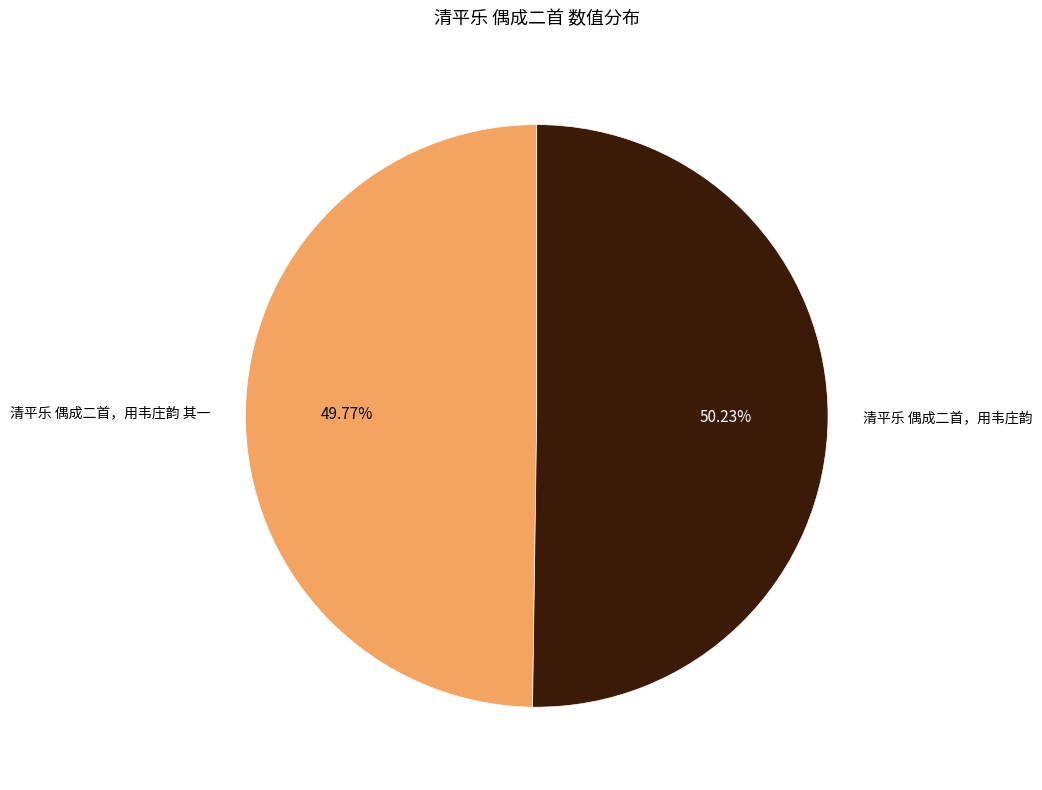

True or false: 清平乐 偶成二首，用韦庄韵 其一 accounts for 38% of the total.

False